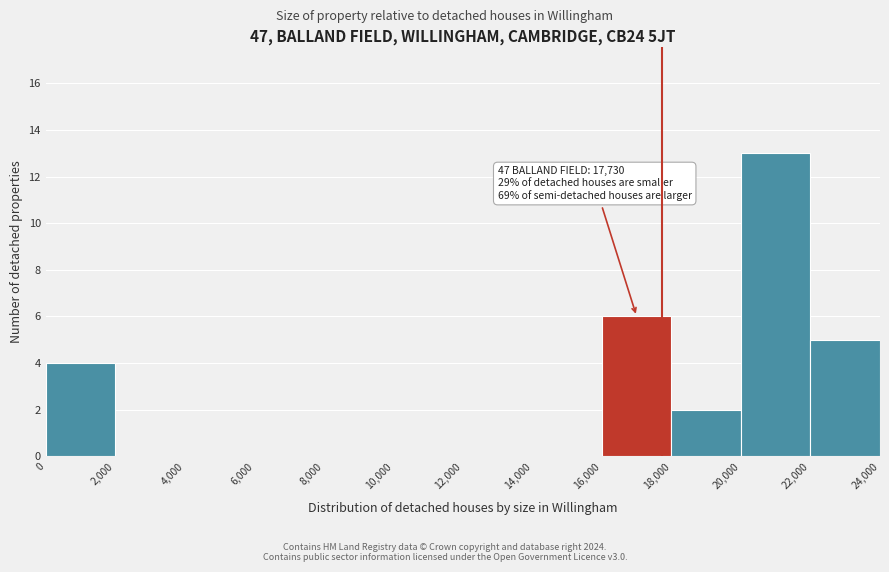

Over which range of the x-axis is the bar tallest?

20,000 to 22,000